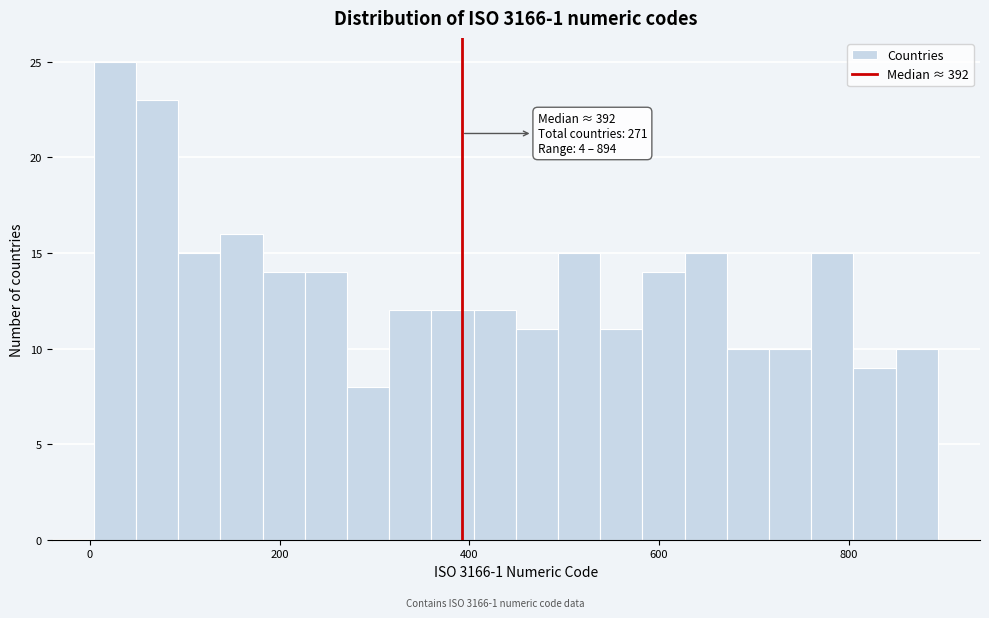

Read against the x-axis, roughly where is the centre of the tallest bar?

20